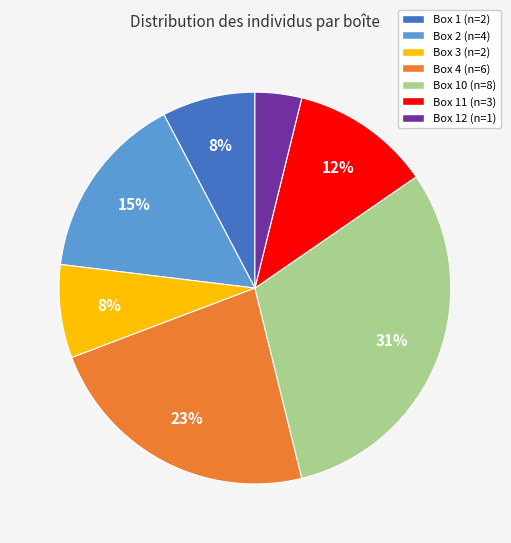

To the nearest percent, what is the difference between the largest and smallest slice percentages?

27%